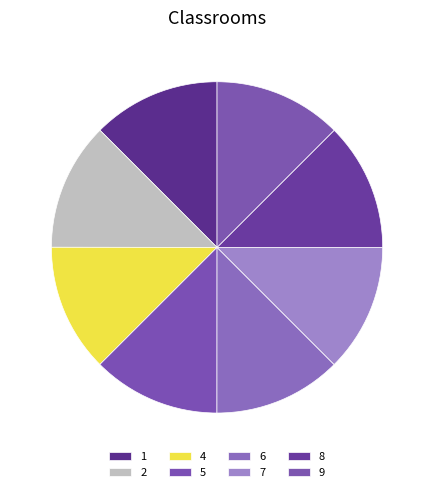

Is there any slice that represents more than half of the pie?

No